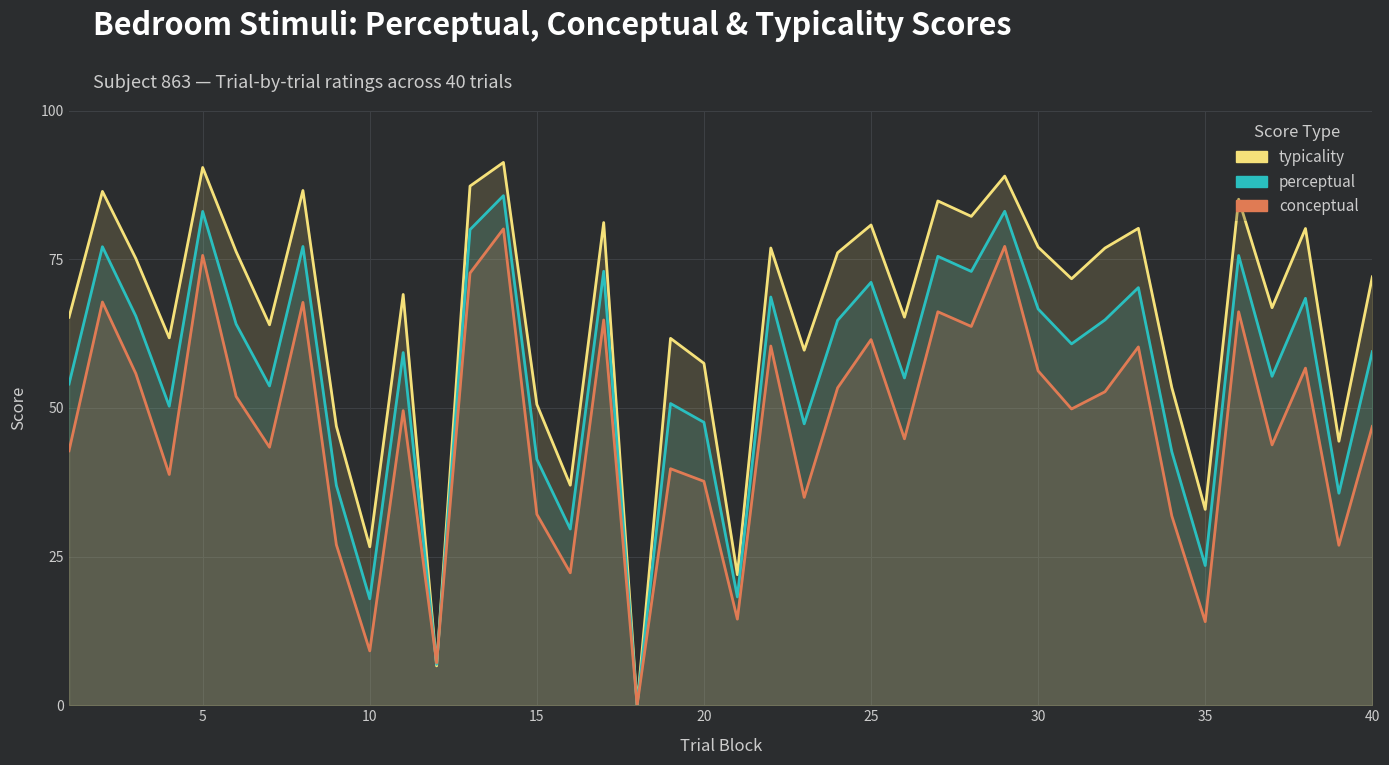

True or false: perceptual and conceptual cross at least once.

True